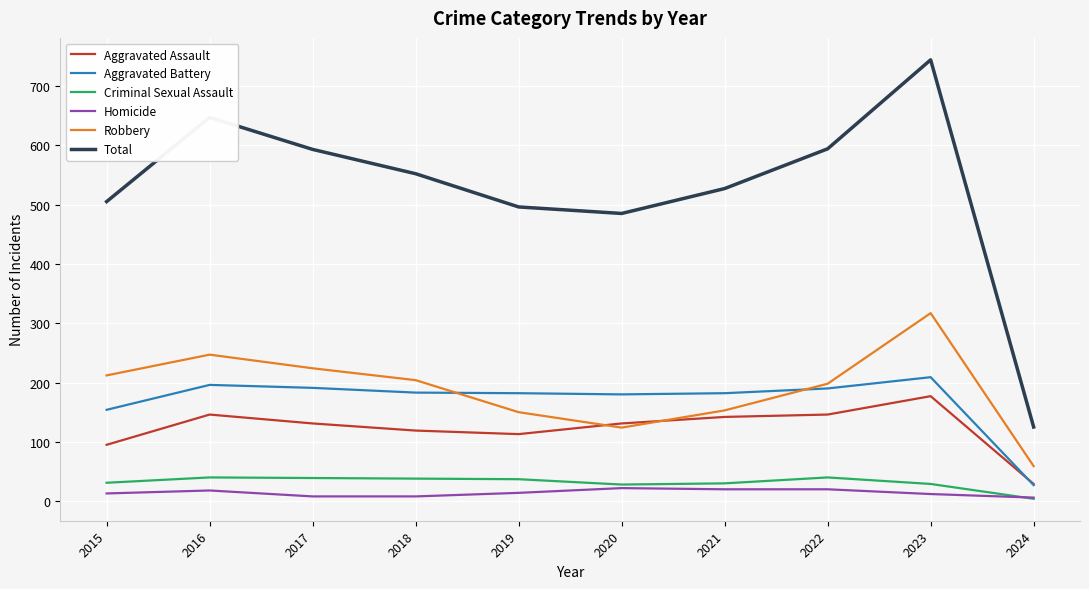

The Aggravated Assault series shows 95 at 2015. True or false?

True